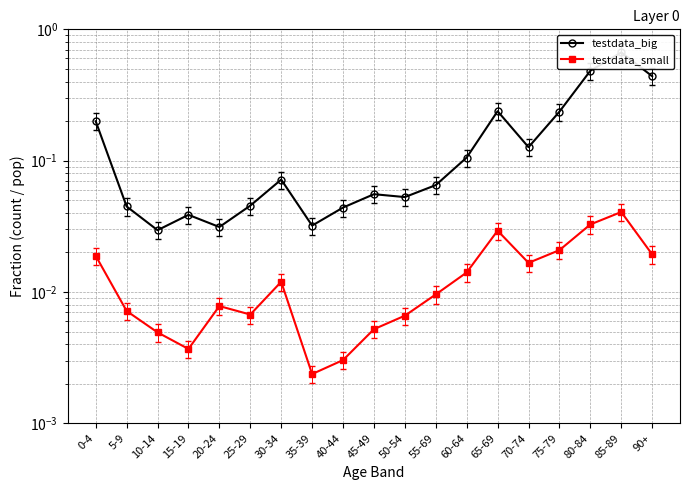

Reading left to right, list all the values displayed in this chart.

testdata_big: 0.2	0.0	0.0	0.0	0.0	0.0	0.1	0.0	0.0	0.1	0.1	0.1	0.1	0.2	0.1	0.2	0.5	0.7	0.4
testdata_small: 0.0	0.0	0.0	0.0	0.0	0.0	0.0	0.0	0.0	0.0	0.0	0.0	0.0	0.0	0.0	0.0	0.0	0.0	0.0